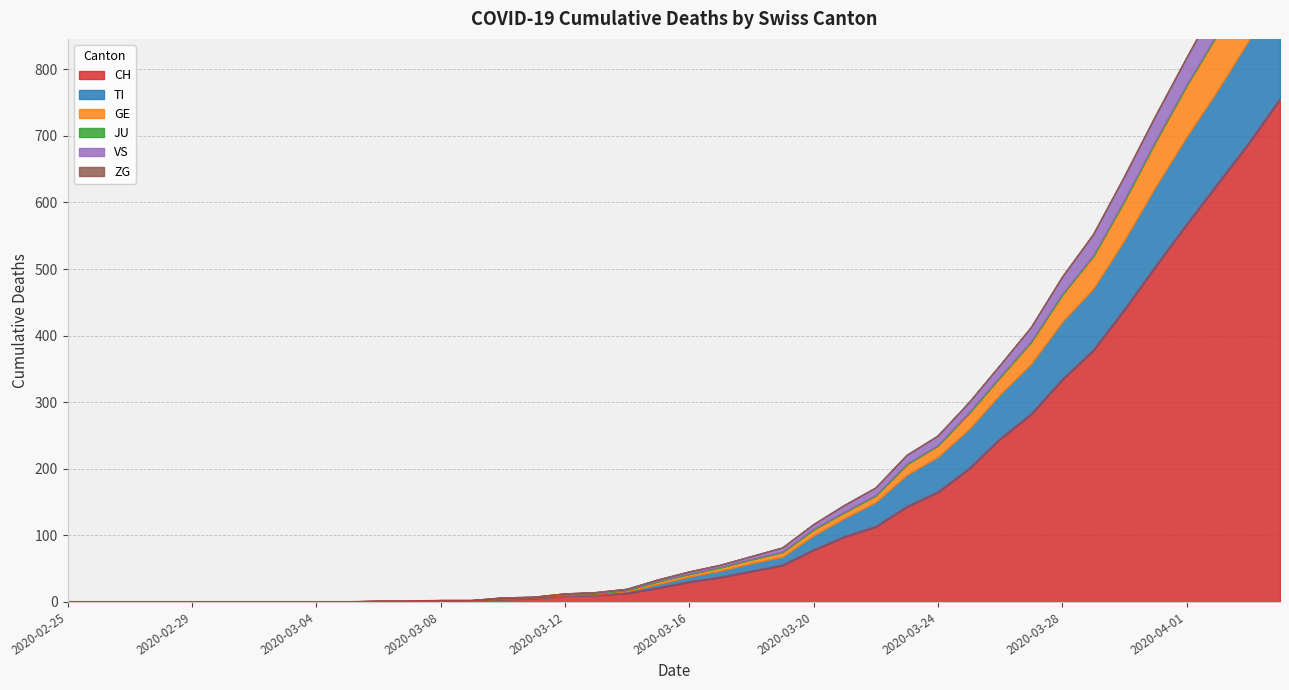

How many categories are shown in the chart?

40